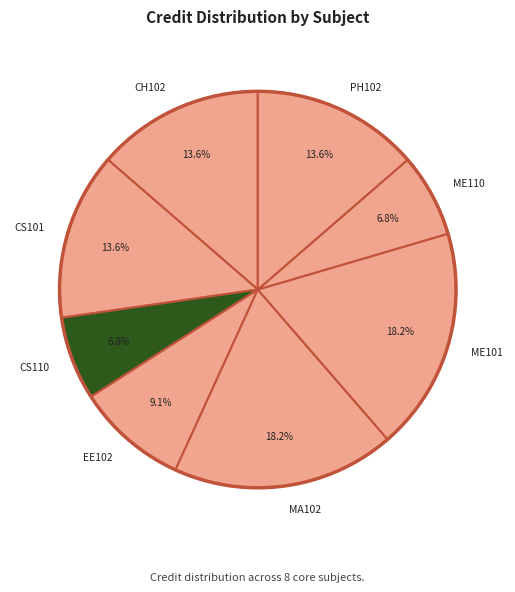

Combined, do PH102 and ME101 account for over 50%?

No